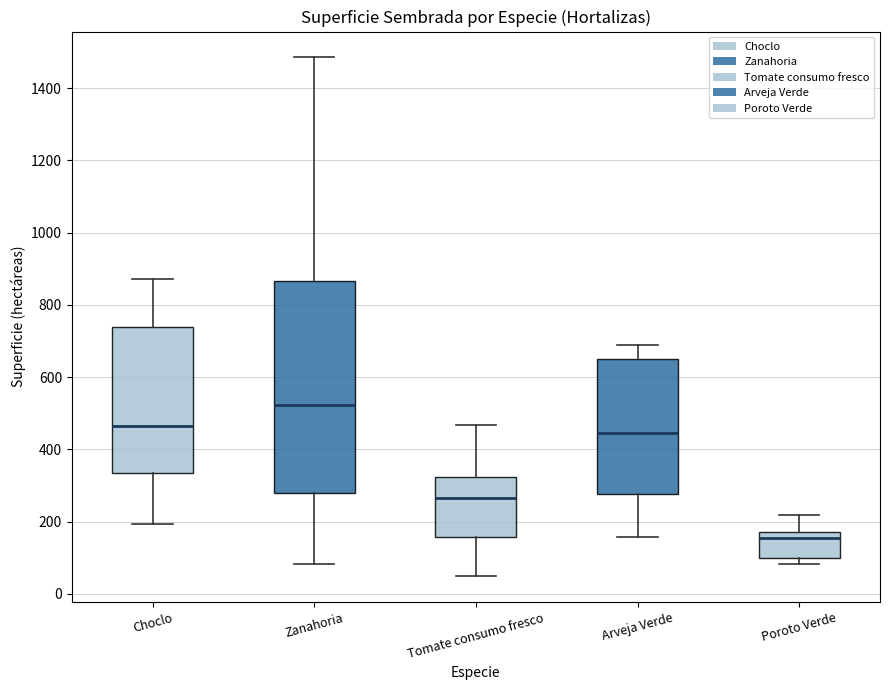

Which box is the tallest, from its lower edge to its upper edge?

Zanahoria